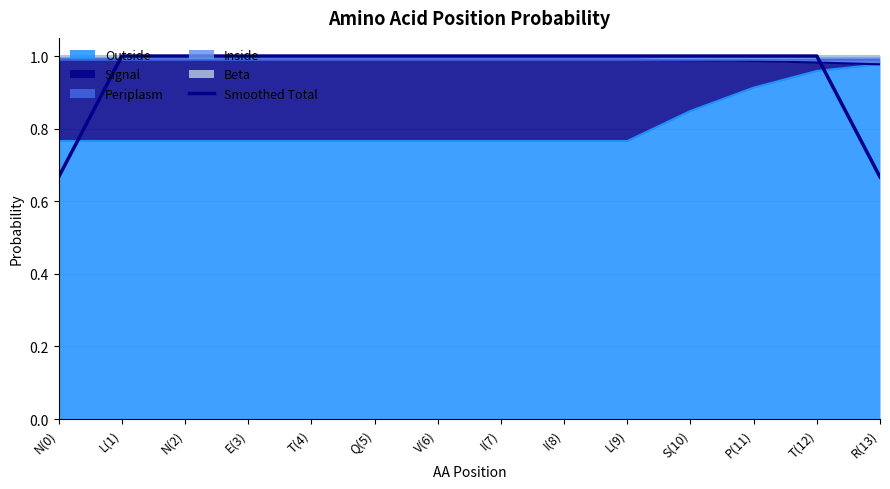

Reading left to right, extract all data points from this chart.

N(0)=0.7	L(1)=1.0	N(2)=1.0	E(3)=1.0	T(4)=1.0	Q(5)=1.0	V(6)=1.0	I(7)=1.0	I(8)=1.0	L(9)=1.0	S(10)=1.0	P(11)=1.0	T(12)=1.0	R(13)=0.7